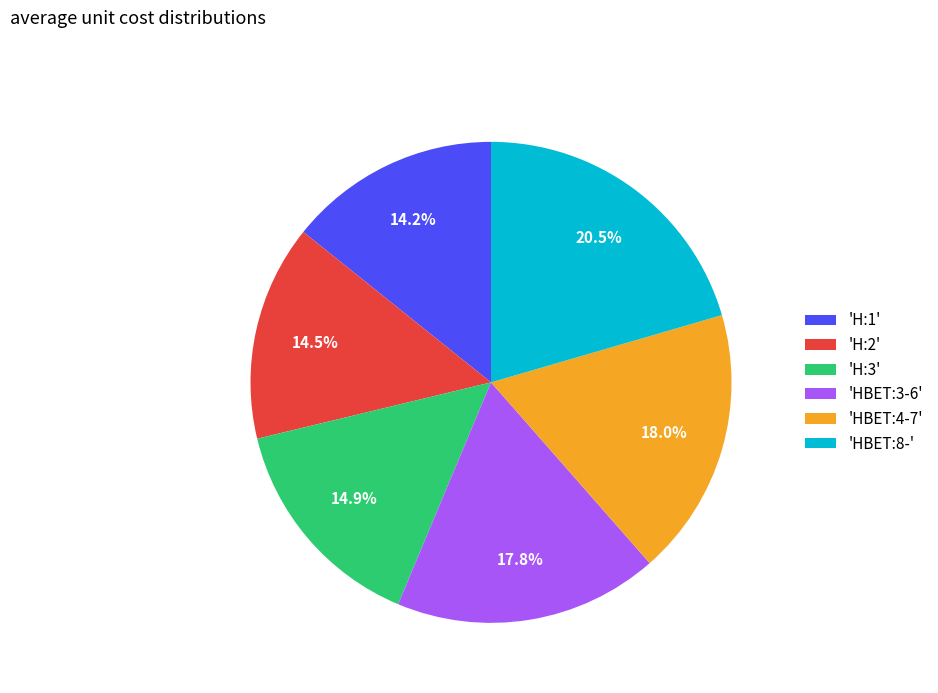

Which has a higher value, 'HBET:3-6' or 'HBET:8-'?

'HBET:8-'